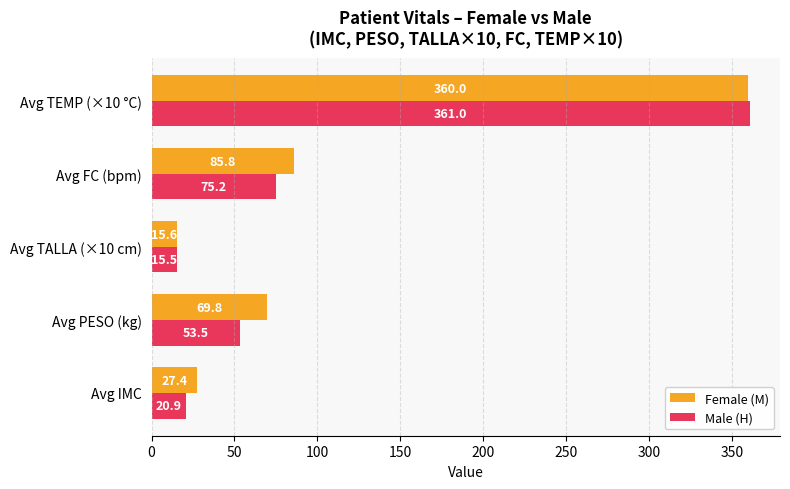

What is the maximum value for Female (M)?

360.0